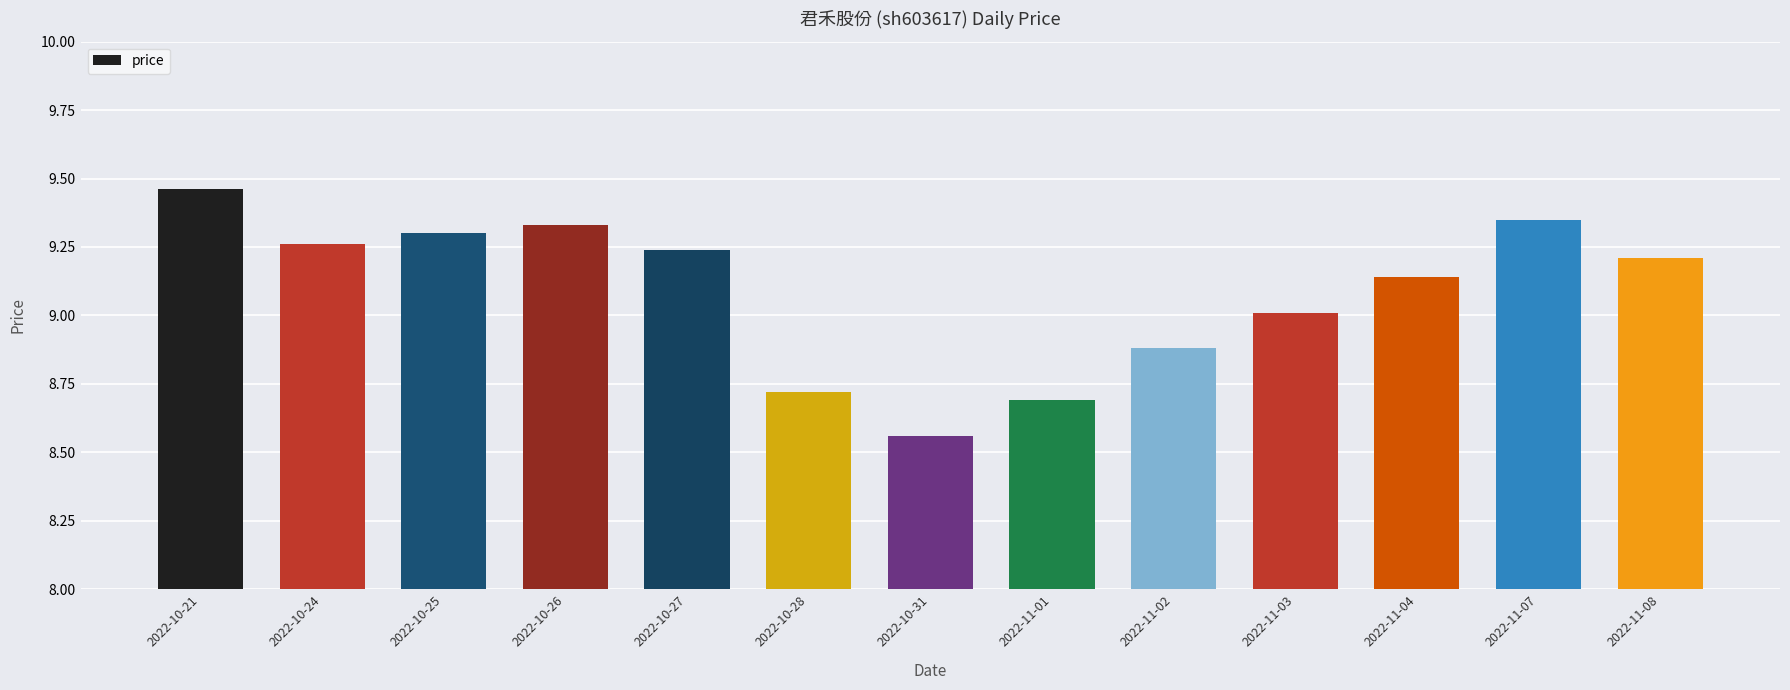

What is the label of the 12th bar from the right?

2022-10-24